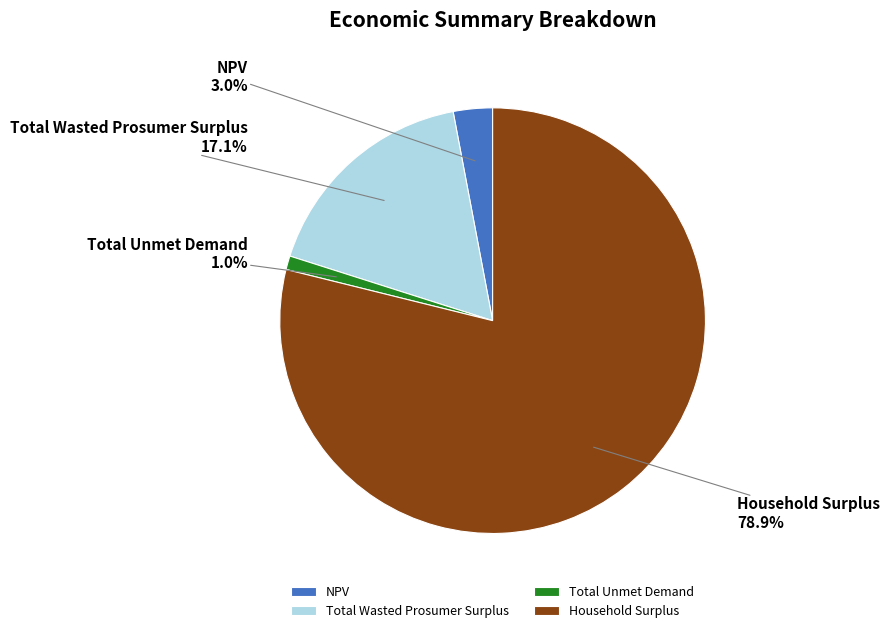

To the nearest percent, what portion does Total Wasted Prosumer Surplus represent?

17%